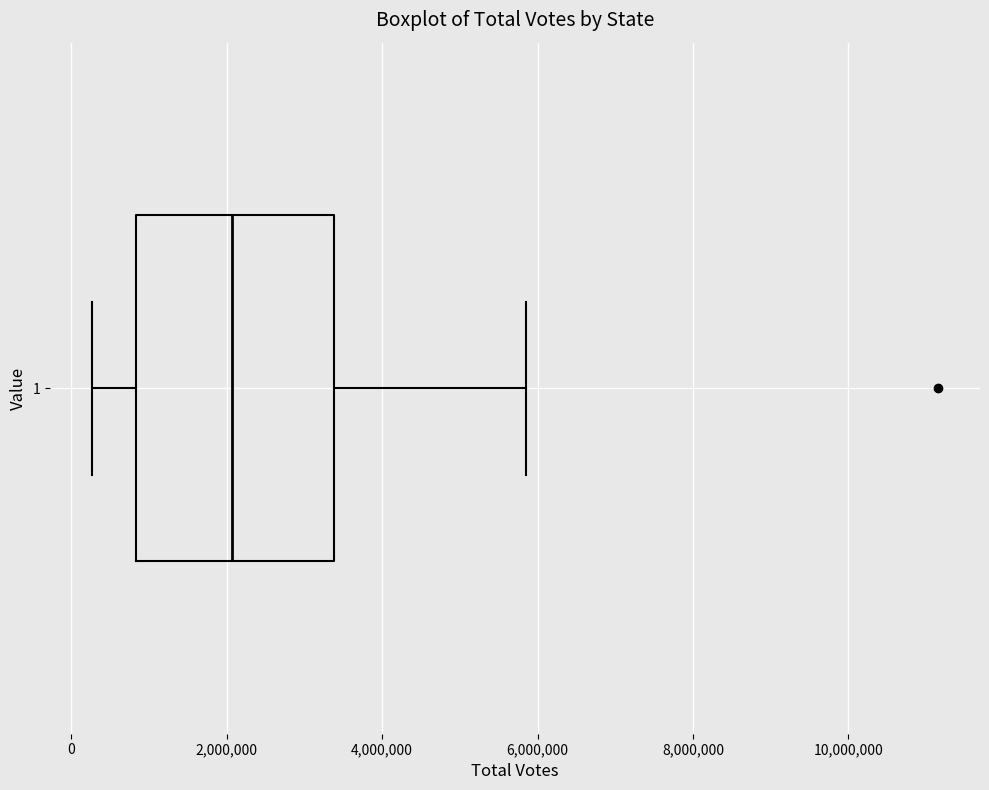

Transcribe this box plot: give where the median line is, the range the box spans, and where the two whiskers end, as read against the x-axis. The values are not printed on the chart, so give them approximately, as read against the axis.

median 2000000, box 800000 to 3400000, whiskers 200000 to 5800000